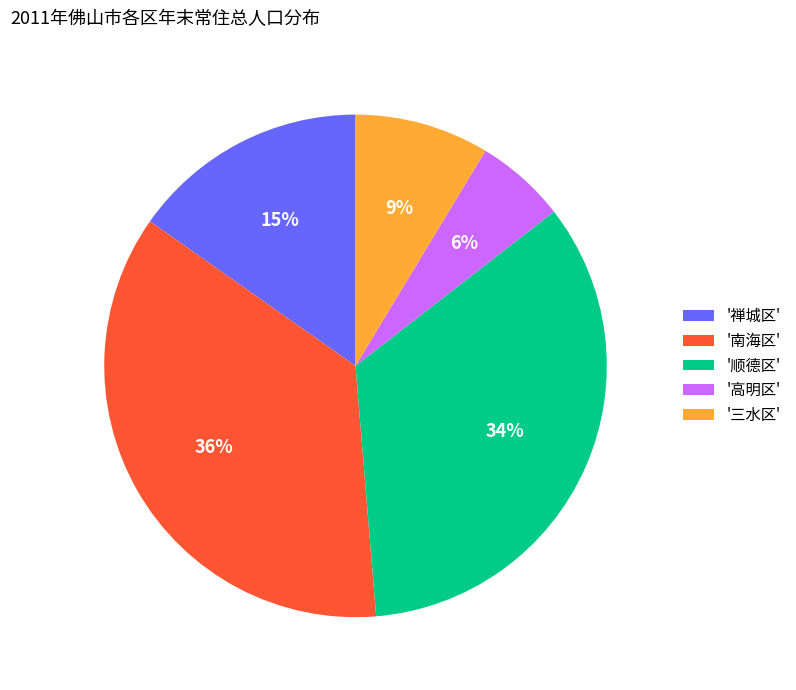

To the nearest percent, what portion does '南海区' represent?

36%